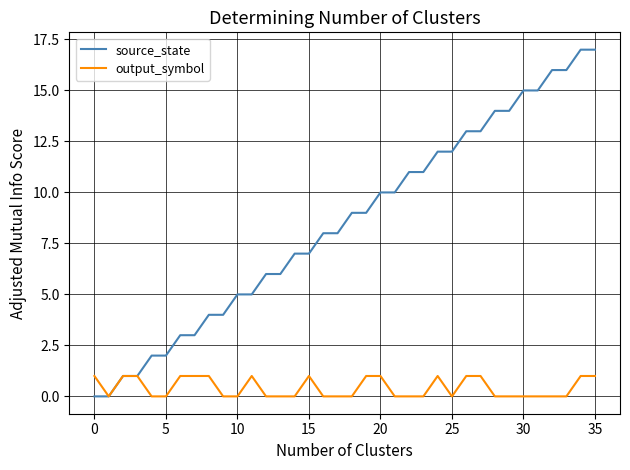

Rank the series by their maximum value, from highest to lowest.

source_state, output_symbol